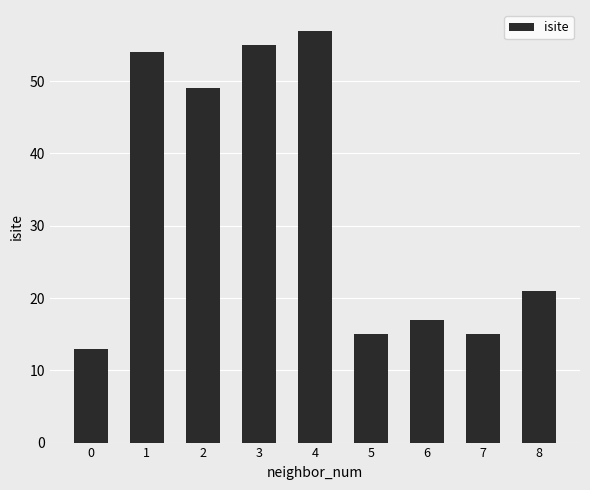

At which label does the data first exceed 21?

1